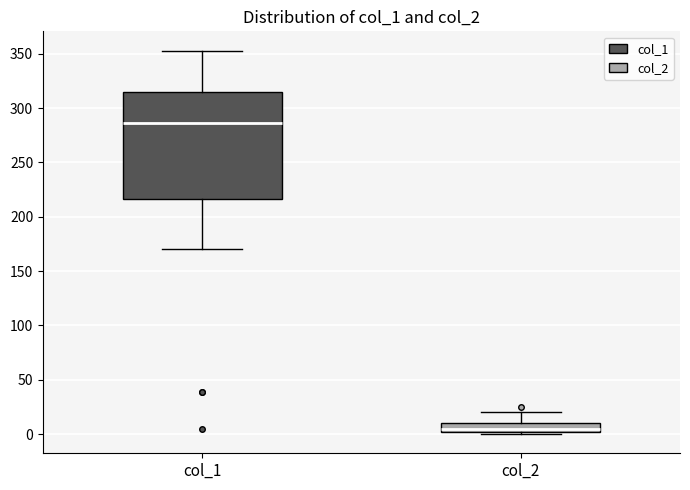

Comparing the boxes themselves (not the whiskers), which one is the tallest?

col_1